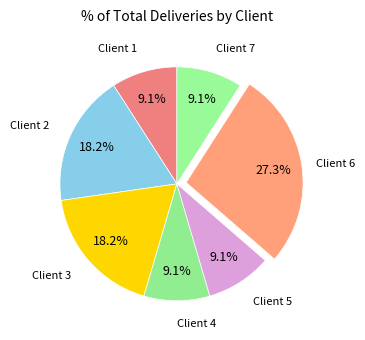

Rank the categories by value from lowest to highest.

Client 1, Client 4, Client 5, Client 7, Client 2, Client 3, Client 6